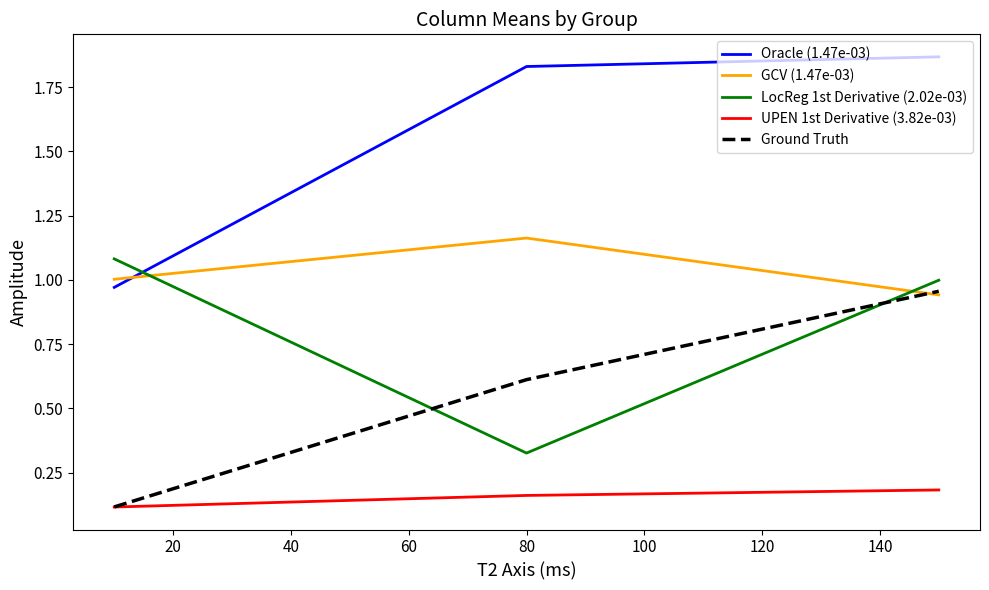

What is the difference between the maximum and minimum values in the LocReg 1st Derivative (2.02e-03) series?

0.8